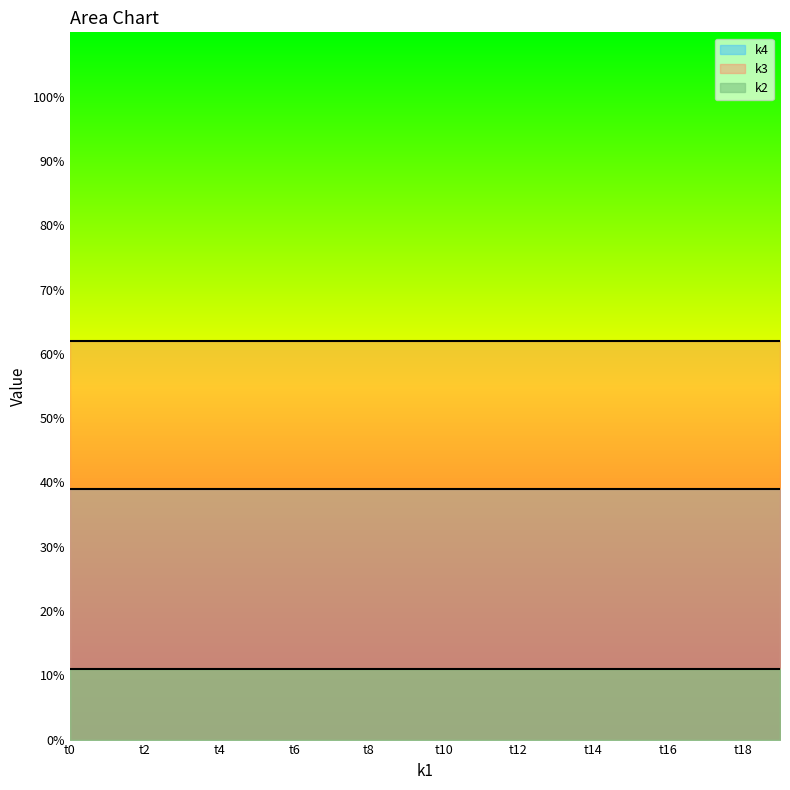

Which category has the lowest value across all series?

t0